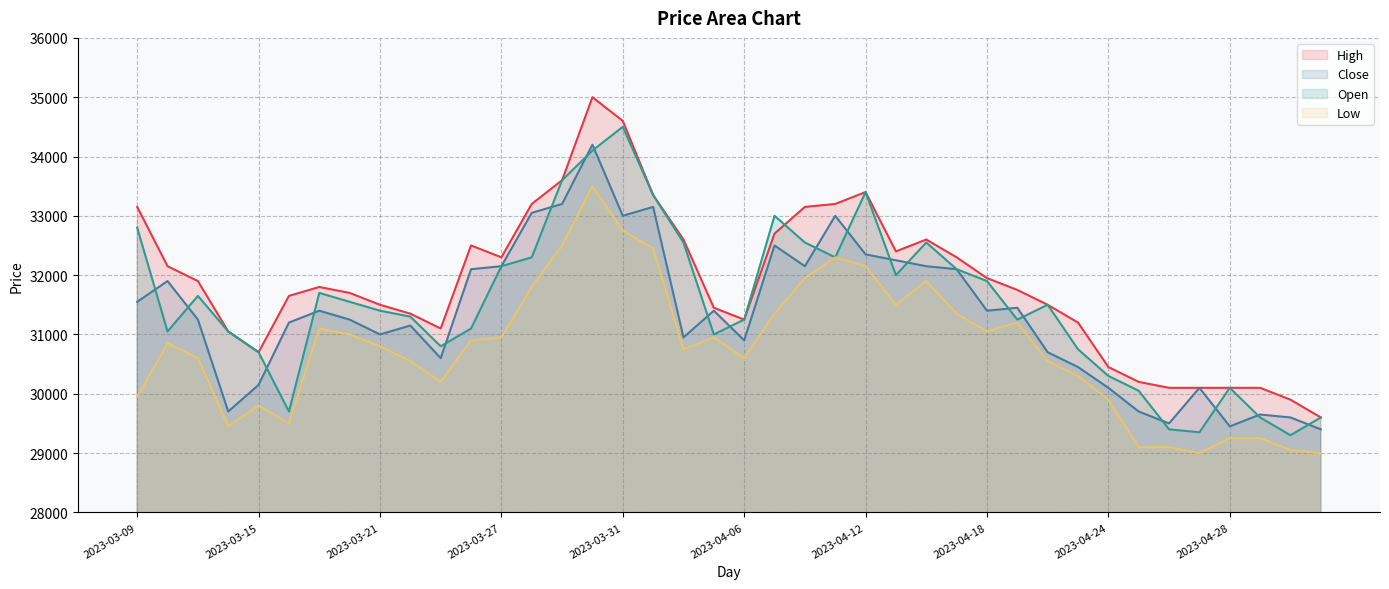

List the series in order of their peak value, highest first.

High, Open, Close, Low